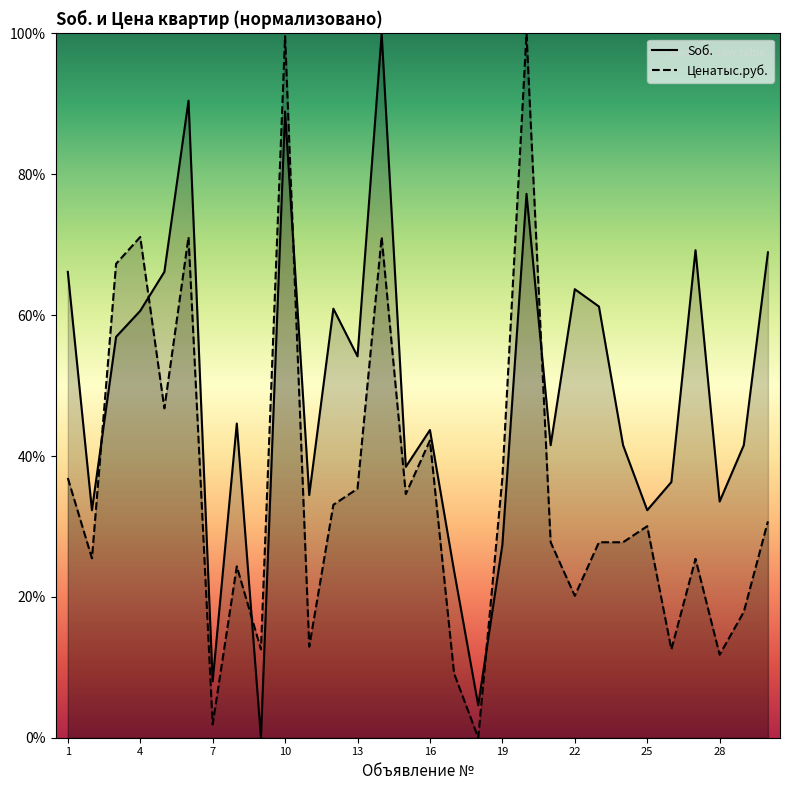

Rank the series by their average value, from highest to lowest.

Sоб., Ценатыс.руб.